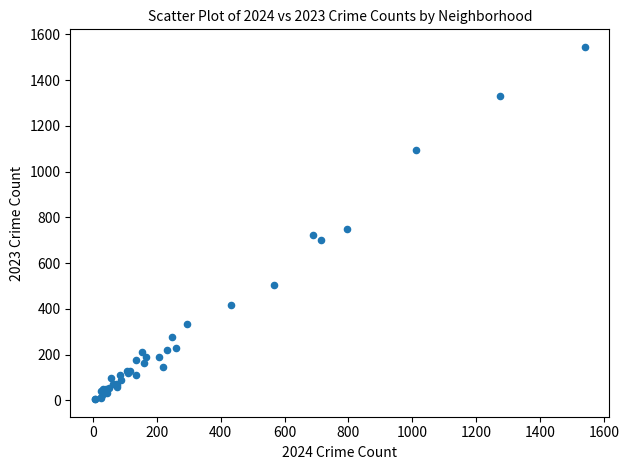

What Y value in the scatter plot is closest to 775?

749